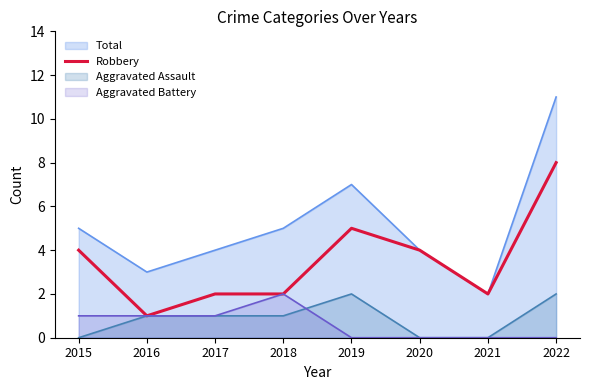

At which category does the data reach its first local peak?

2019